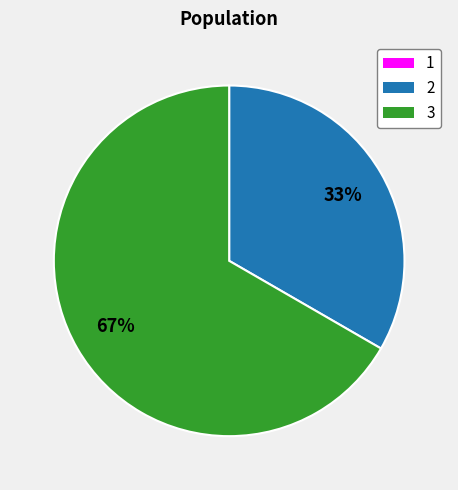

What is the majority slice?

3